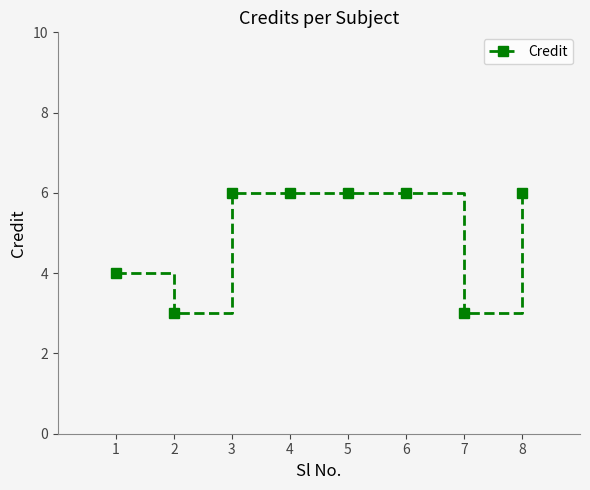

Reading left to right, extract all data points from this chart.

1=4	2=3	3=6	4=6	5=6	6=6	7=3	8=6